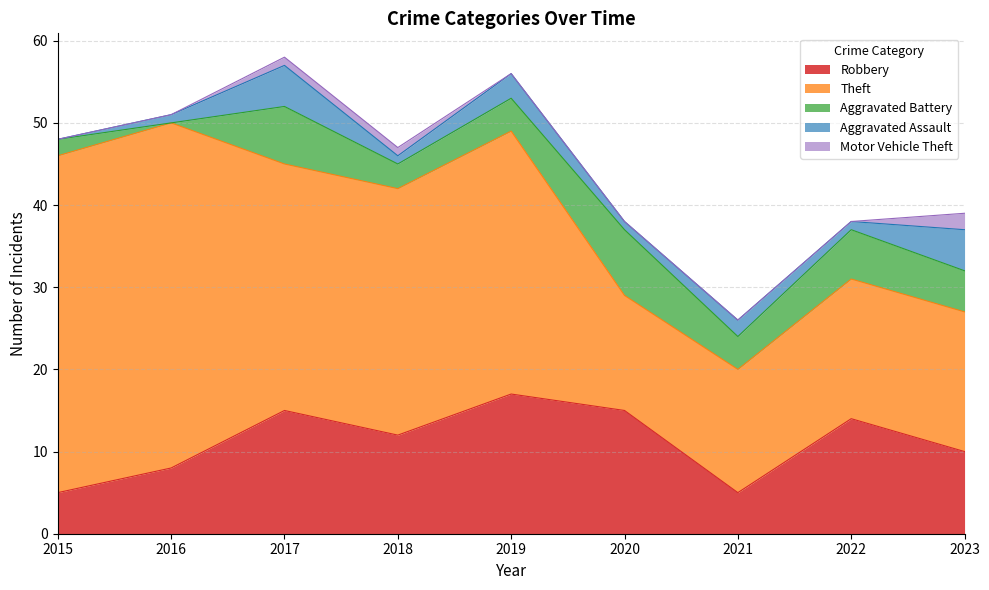

Which series has the largest range (max minus min)?

Theft